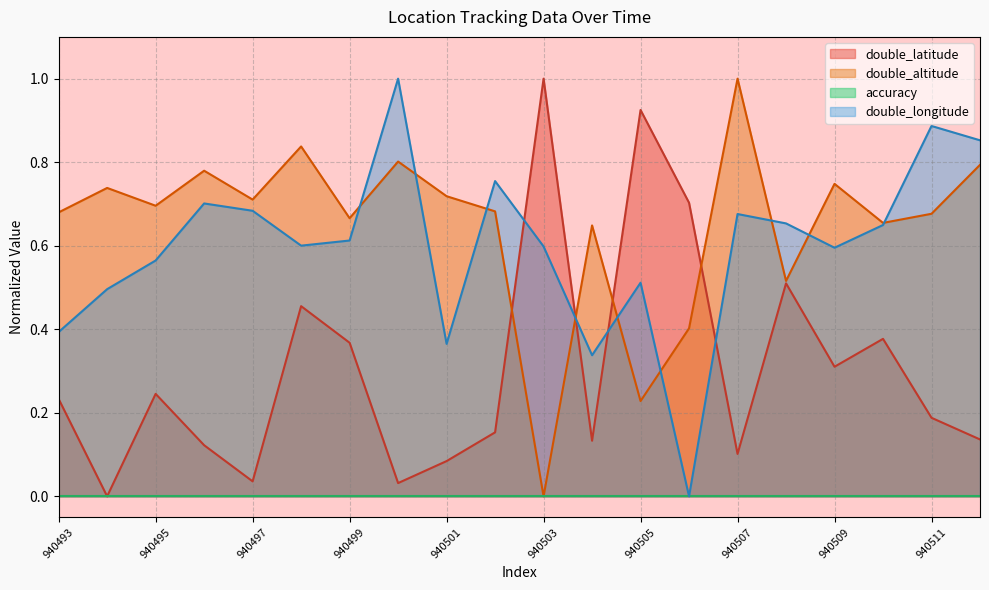

In double_longitude, how many points are higher than both neighbors (excluding endpoints)?

6